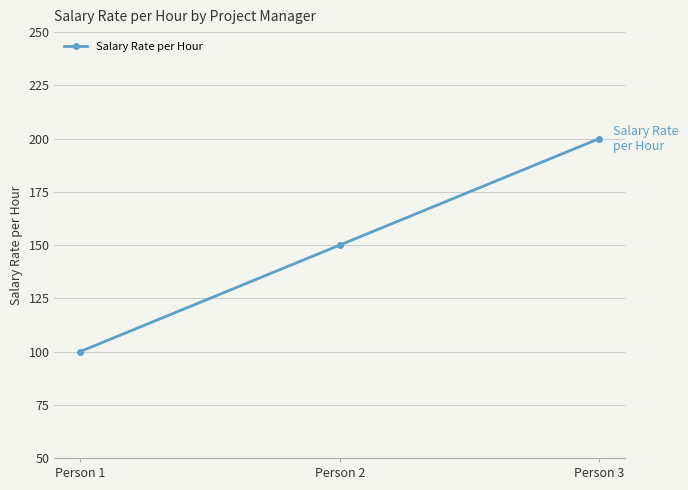

The value at Person 1 is 138. True or false?

False